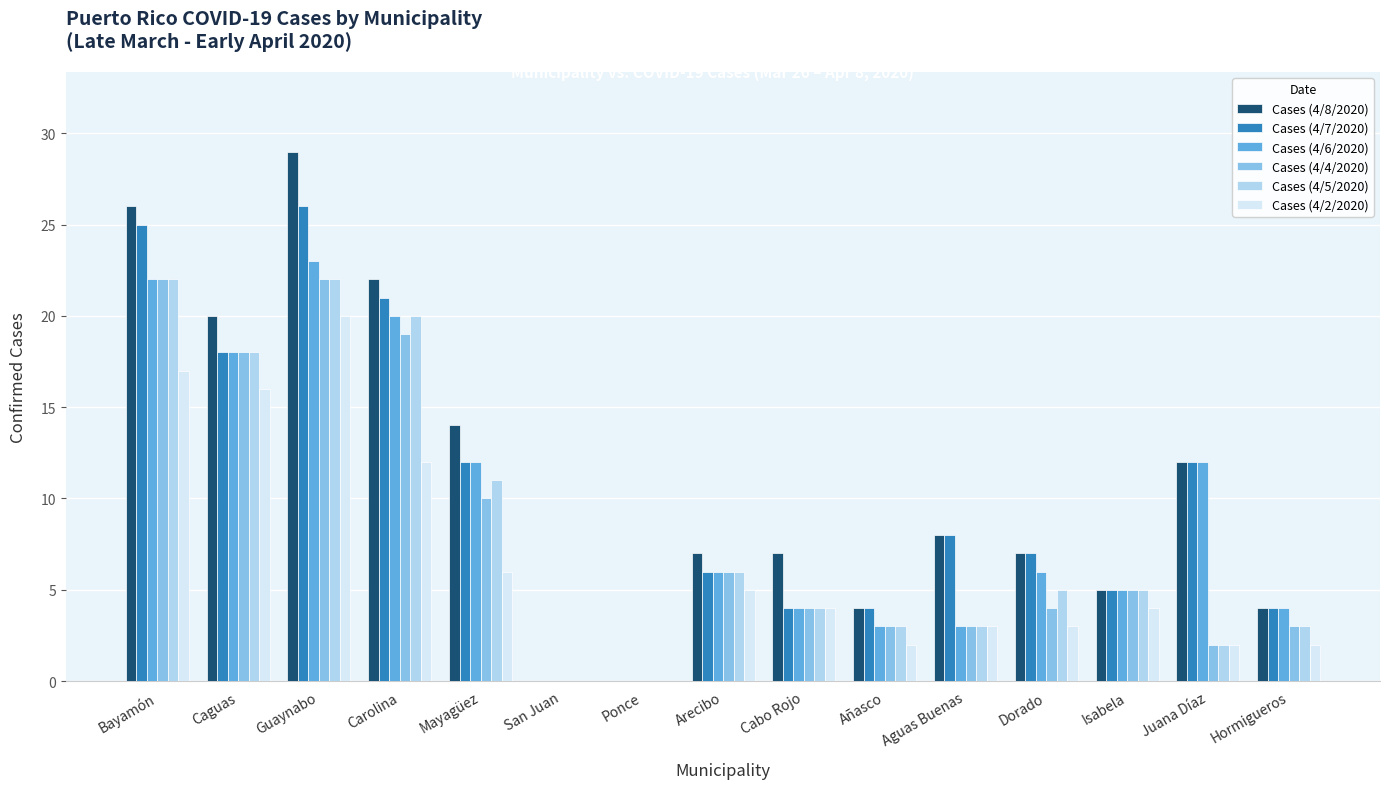

At which category is the sum across all series the highest?

Guaynabo